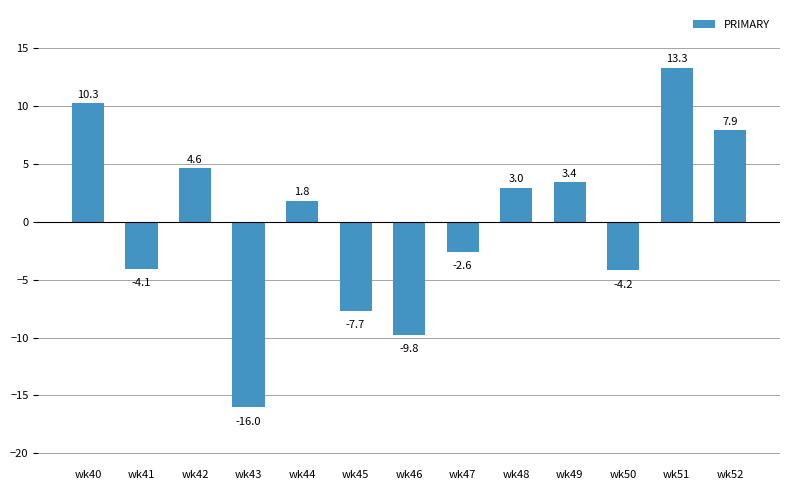

Where is the data nearest to the value -1?

wk47